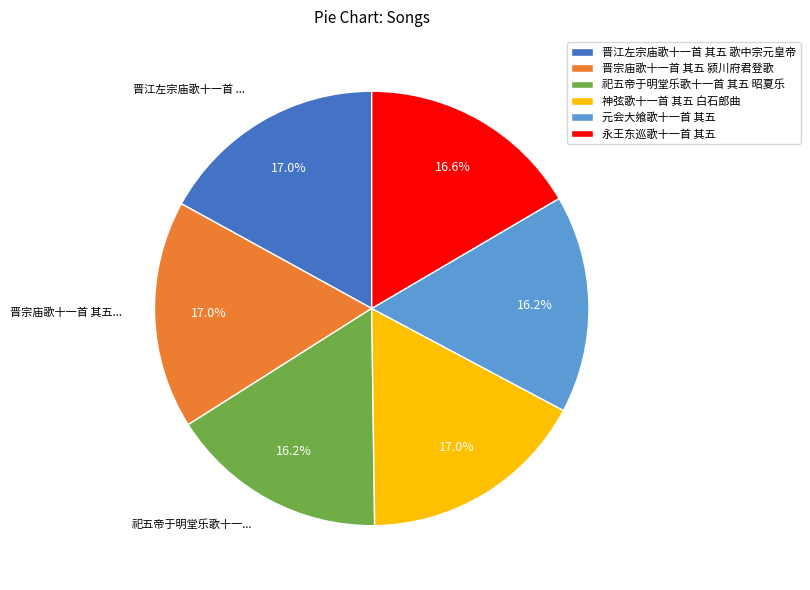

The 晋宗庙歌十一首 其五 颍川府君登歌 slice represents 8% of the pie. True or false?

False